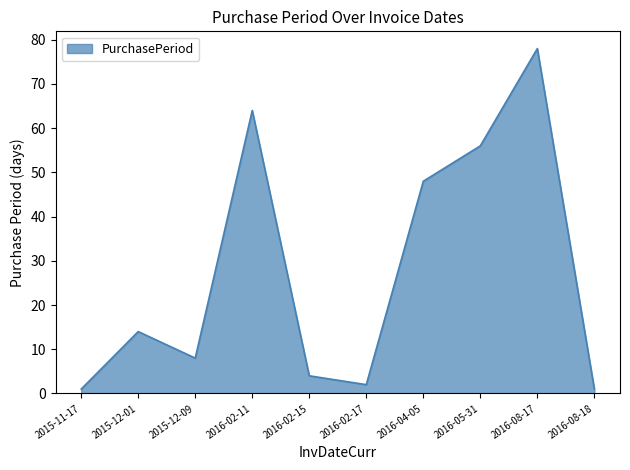

Which has a higher value, 2016-08-17 or 2016-02-15?

2016-08-17